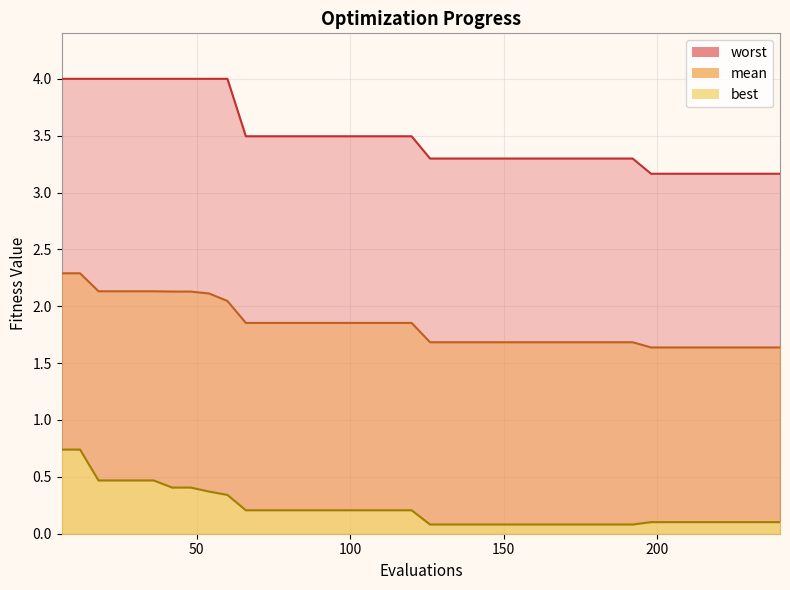

What is the difference between the worst values at 210 and 138?

0.1